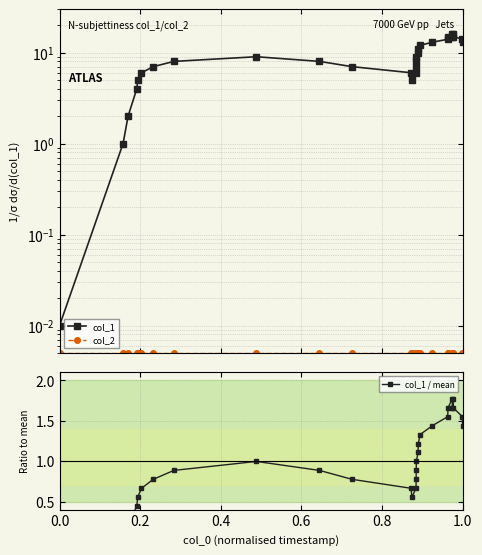

Which series has the largest range (max minus min)?

col_1